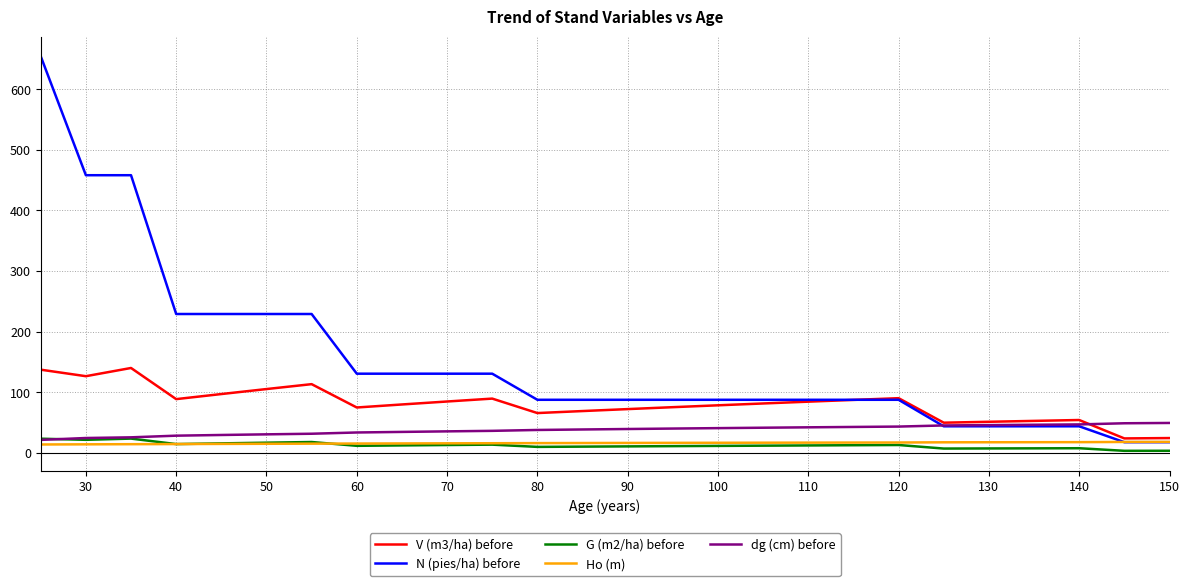

Which series has the largest total across all categories?

N (pies/ha) before